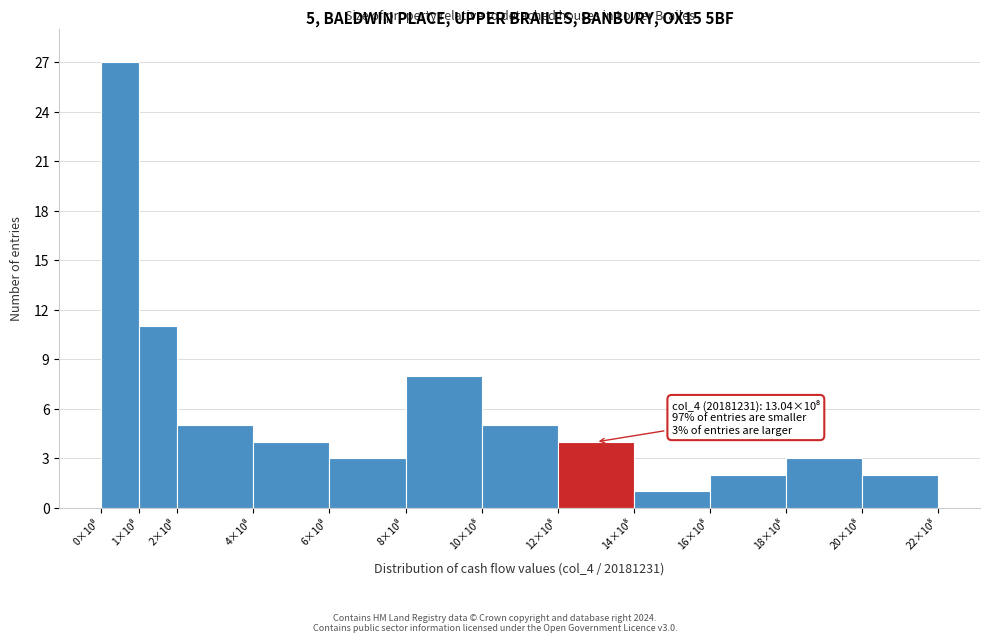

Reading left to right, list all the values displayed in this chart.

27	11	5	4	3	8	5	4	1	2	3	2